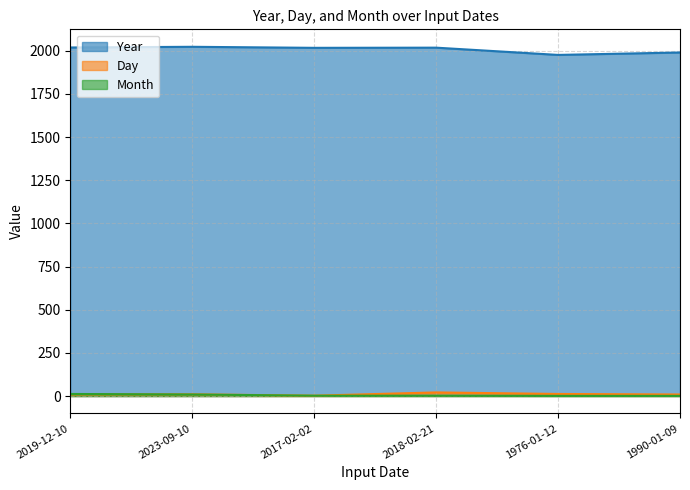

The Day series shows 10 at 2019-12-10. True or false?

True